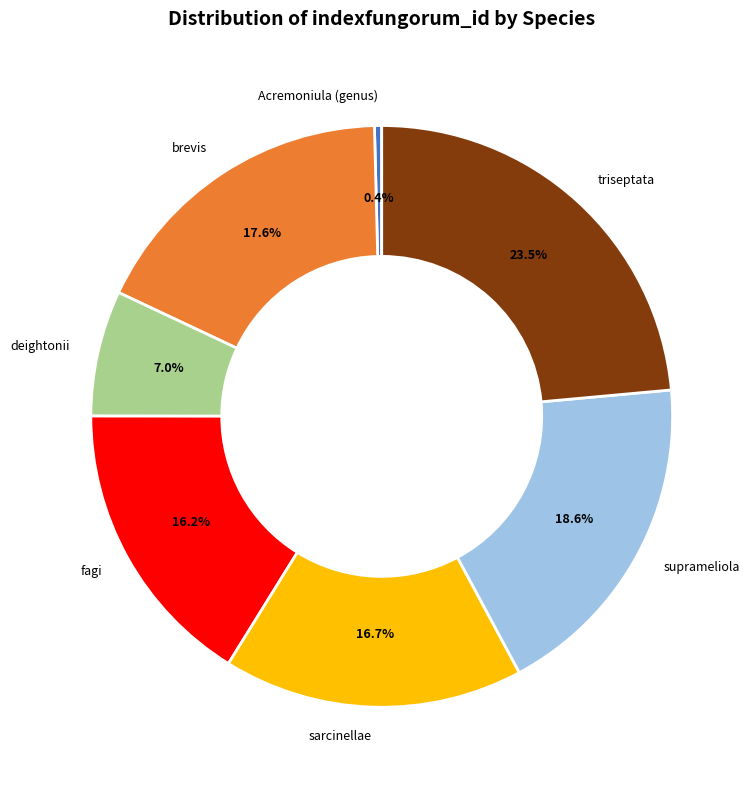

Which slice is the largest?

triseptata